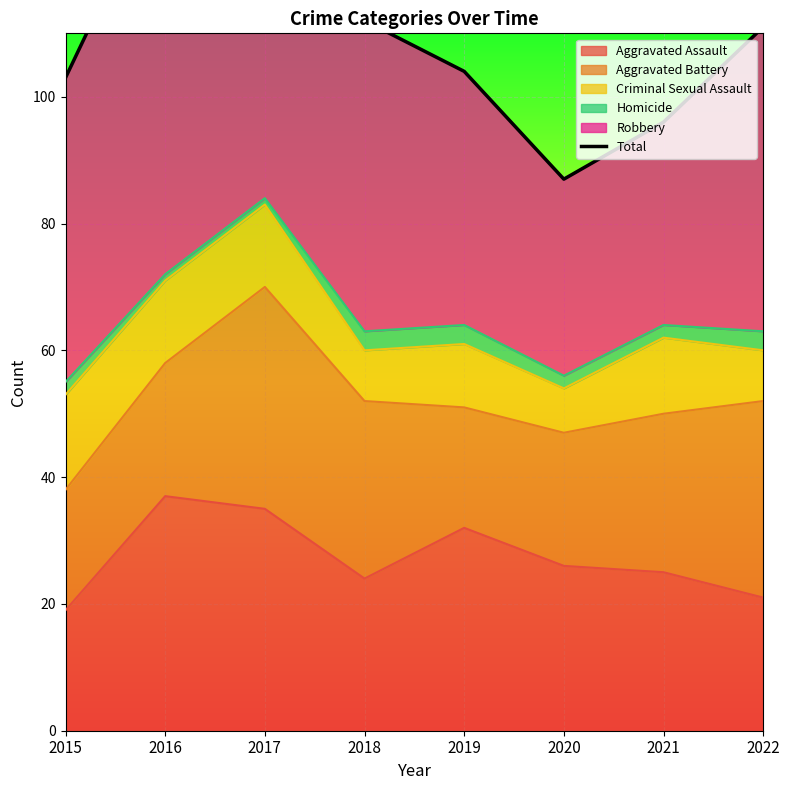

What is the difference between the values at 2015 and 2019?

1